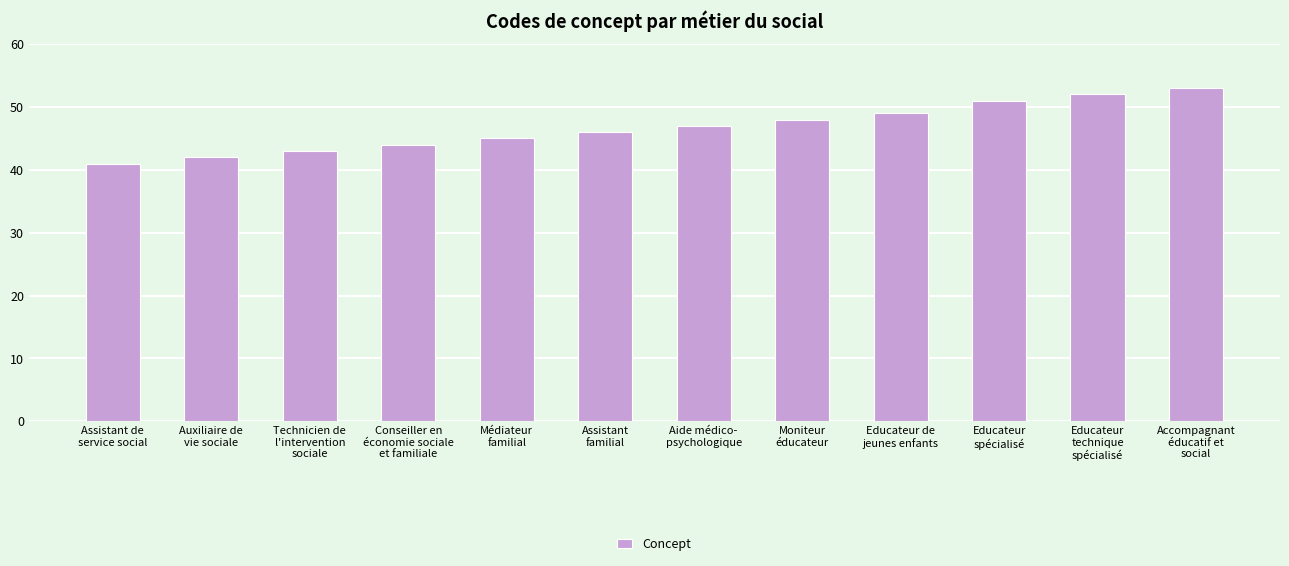

Which label corresponds to the smallest value in the chart?

Assistant de
service social